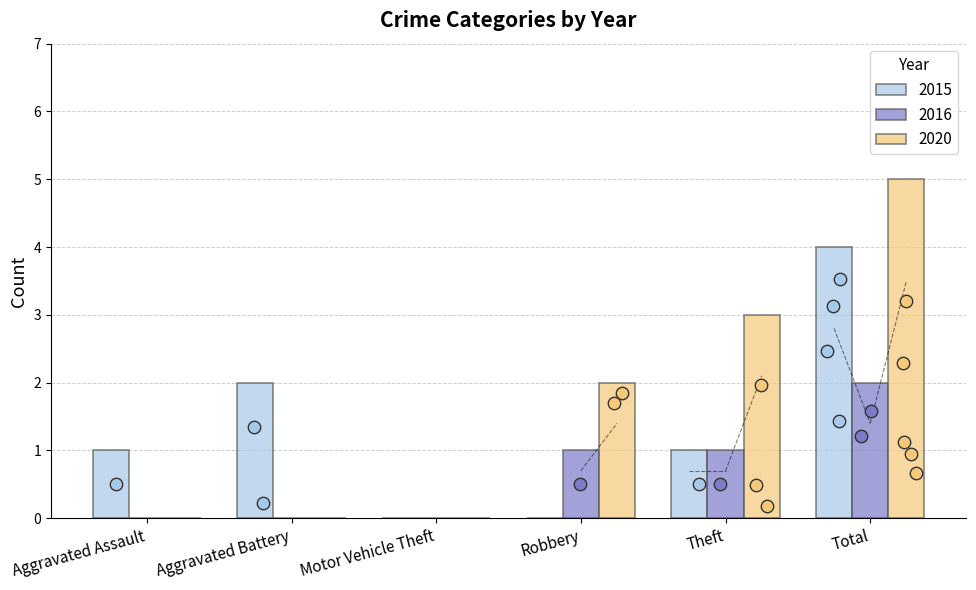

Which series reaches the minimum Y coordinate?

2015